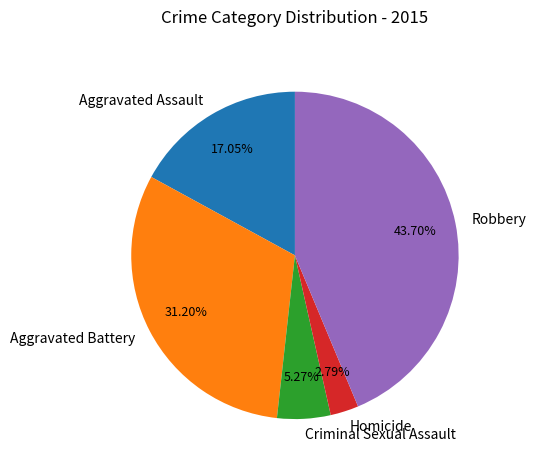

Is it true that Homicide is 9% of the pie?

False